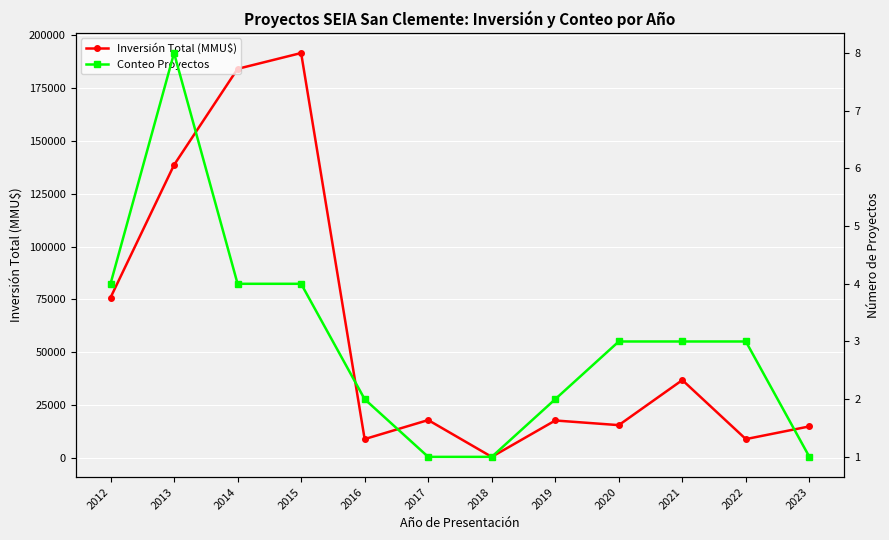

True or false: Inversión Total (MMU$) has a value of 6042 at 2023.

False